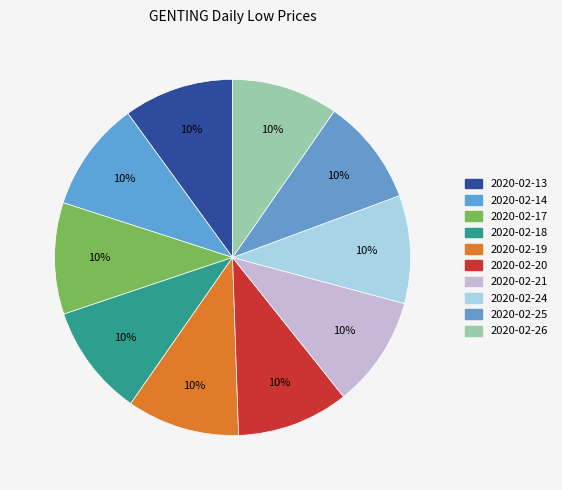

Does 2020-02-19 represent more than half of the total?

No